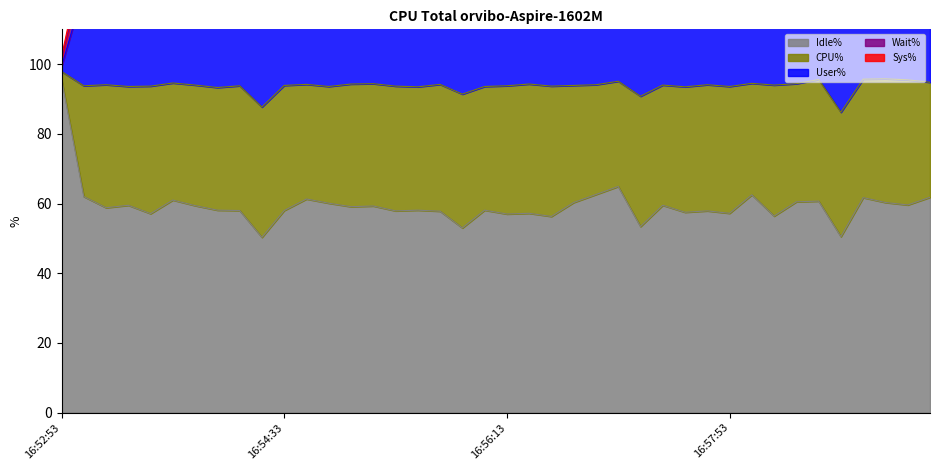

Between 16:57:23 and 16:54:13, which is larger?

16:57:23